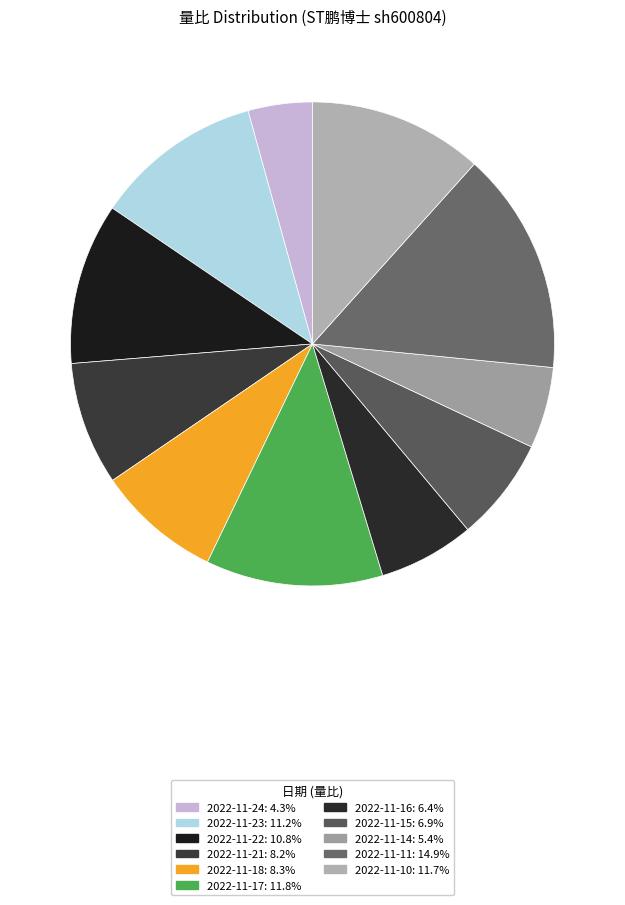

Which slice is the largest?

2022-11-11